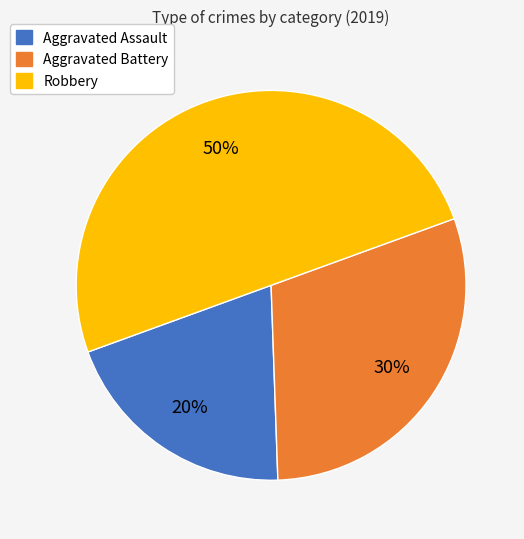

Rank the categories by value from lowest to highest.

Aggravated Assault, Aggravated Battery, Robbery